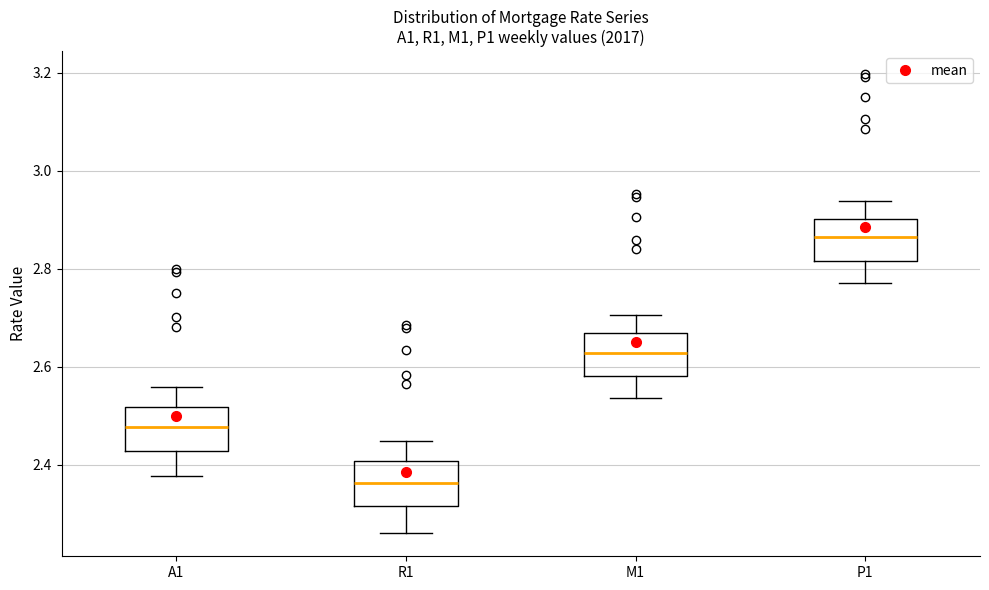

Where is the lower edge of the box for R1 on the y-axis? The values are not printed on the chart, so give them approximately, as read against the axis.

2.32